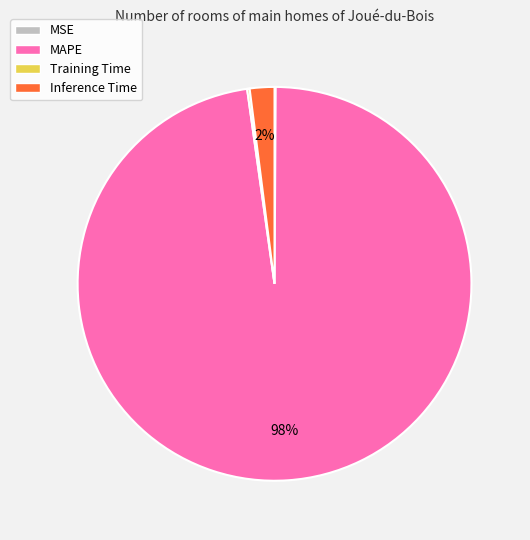

The MAPE slice represents 98% of the pie. True or false?

True